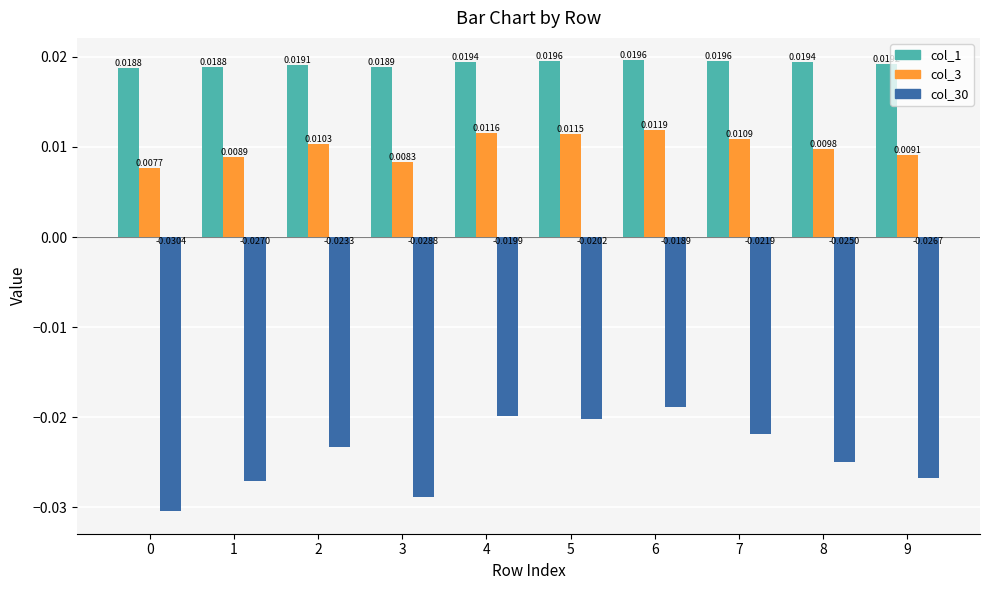

At 6, list the series in order from smallest to largest.

col_30, col_3, col_1